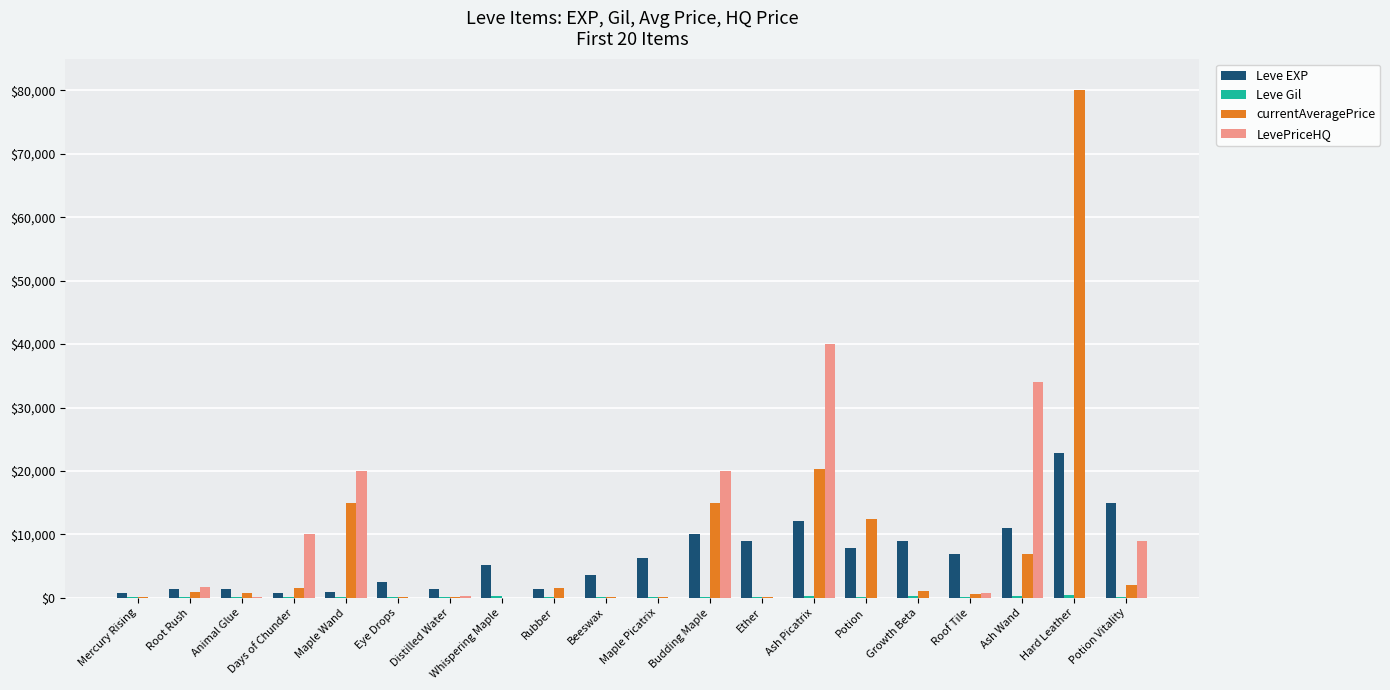

Where is Leve EXP nearest to the value 11795?

Ash Picatrix